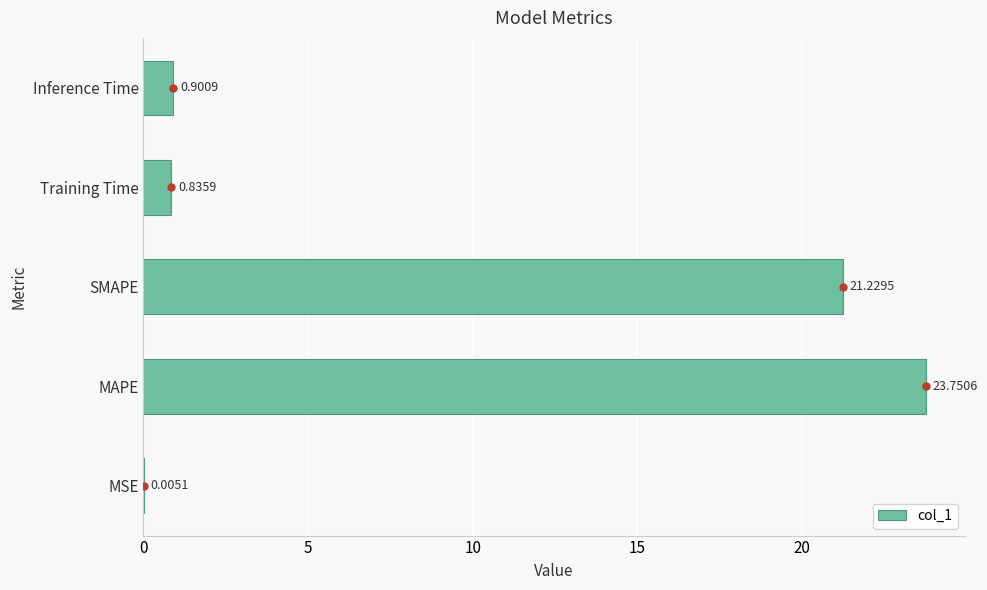

Are the bars horizontal?

Yes